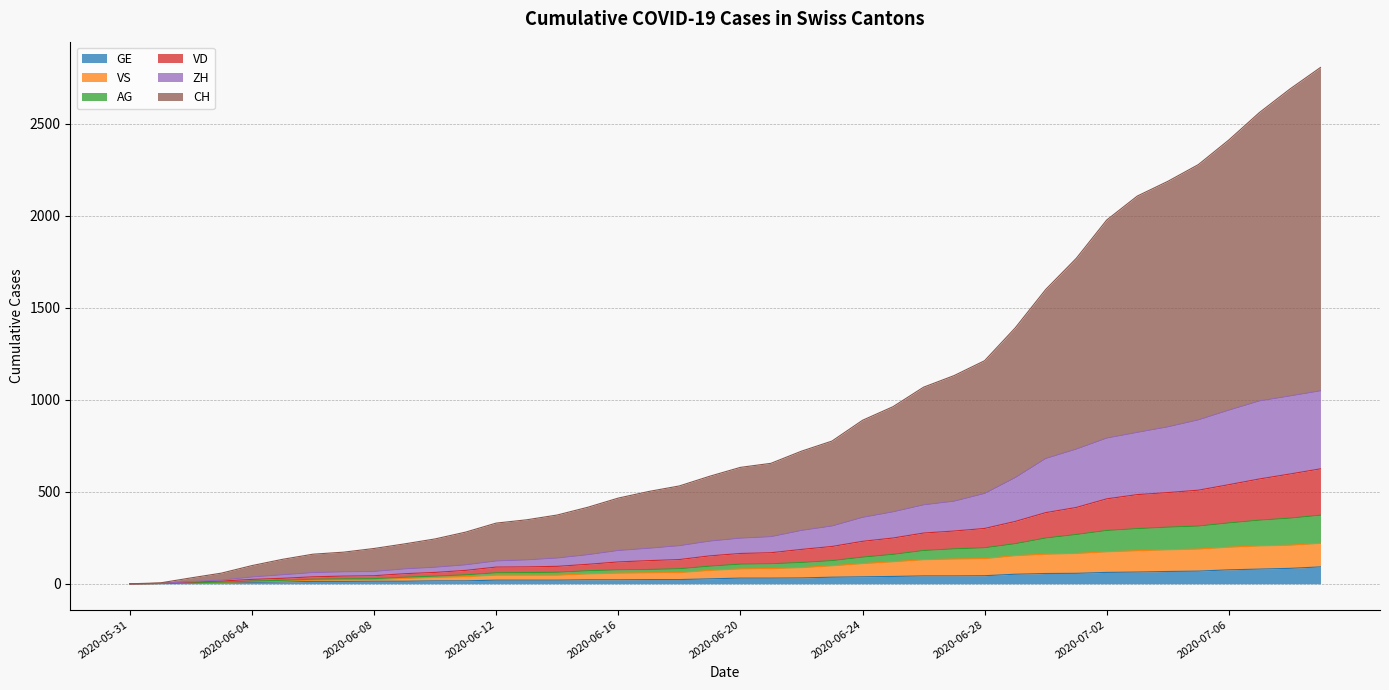

What is the label of the 17th point from the left?

2020-06-16